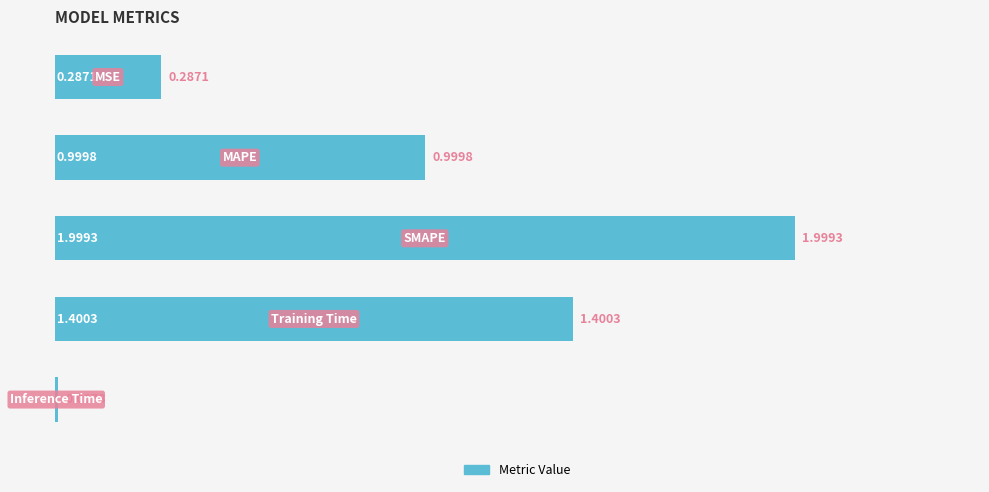

Rank the categories by value from highest to lowest.

SMAPE, Training Time, MAPE, MSE, Inference Time